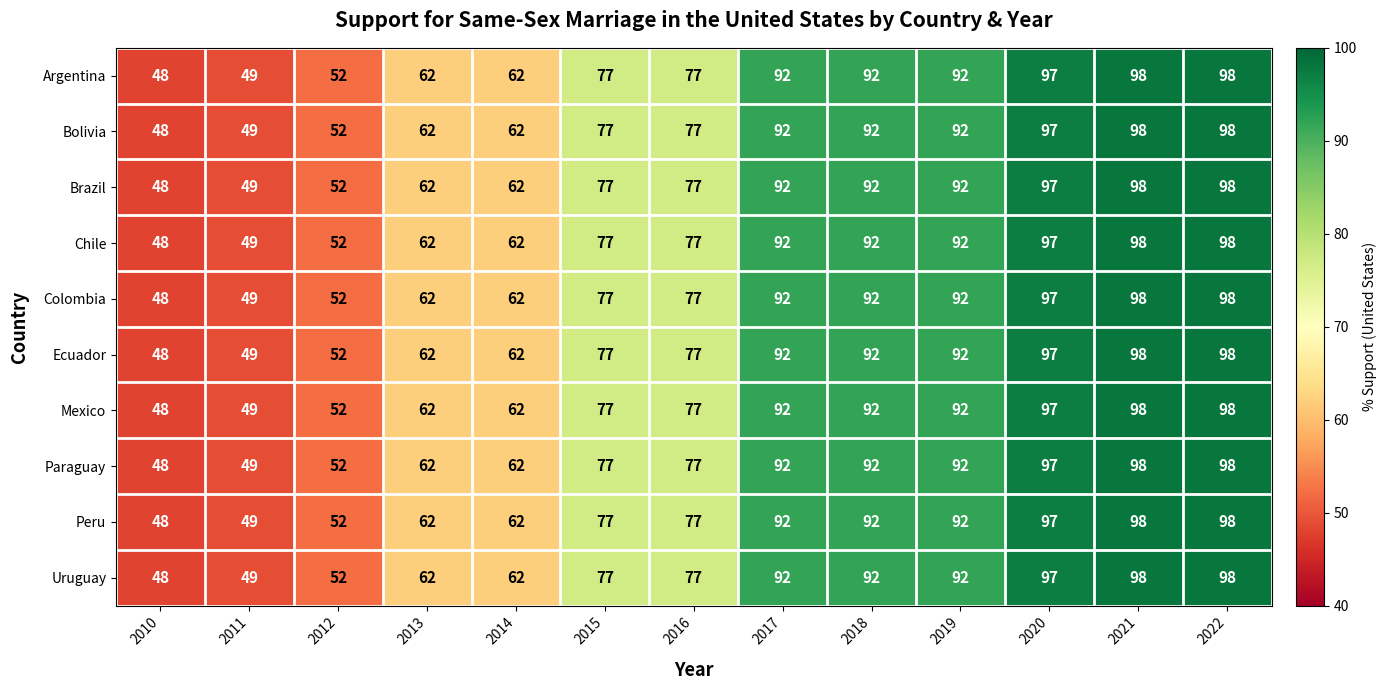

How many values in the Ecuador series are below 77?

5